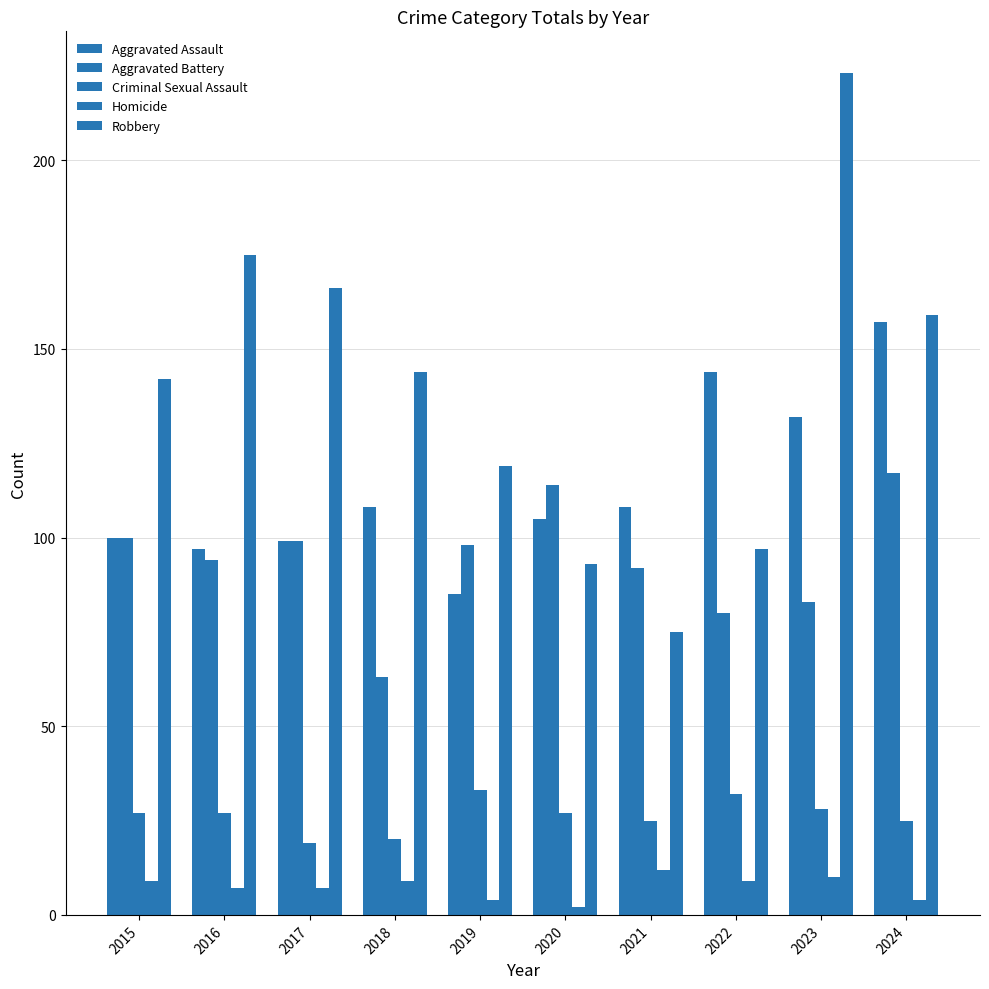

Does the chart contain stacked bars?

No